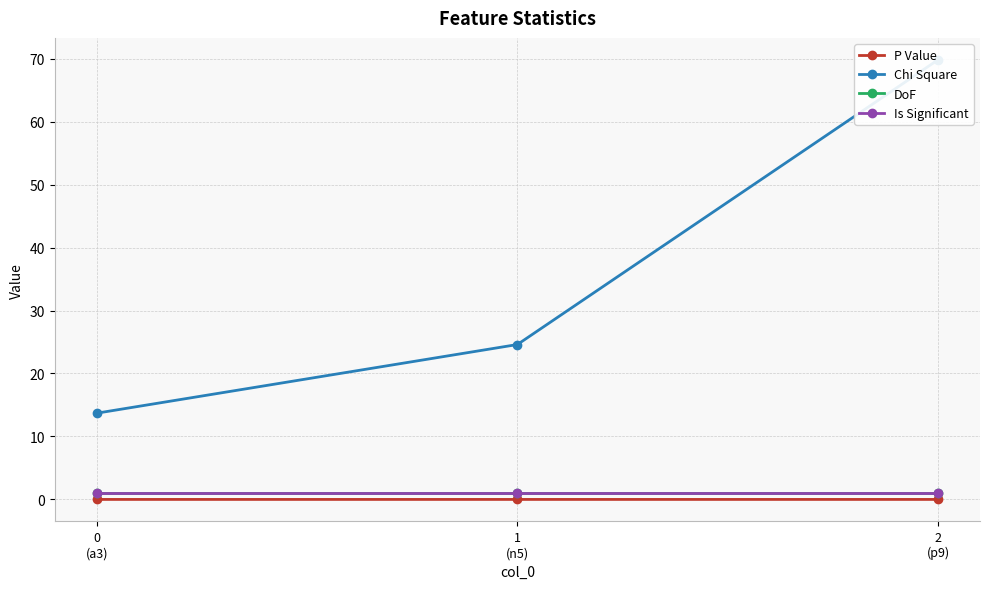

What is the sum of the DoF values at 1
(n5) and 0
(a3)?

2.0